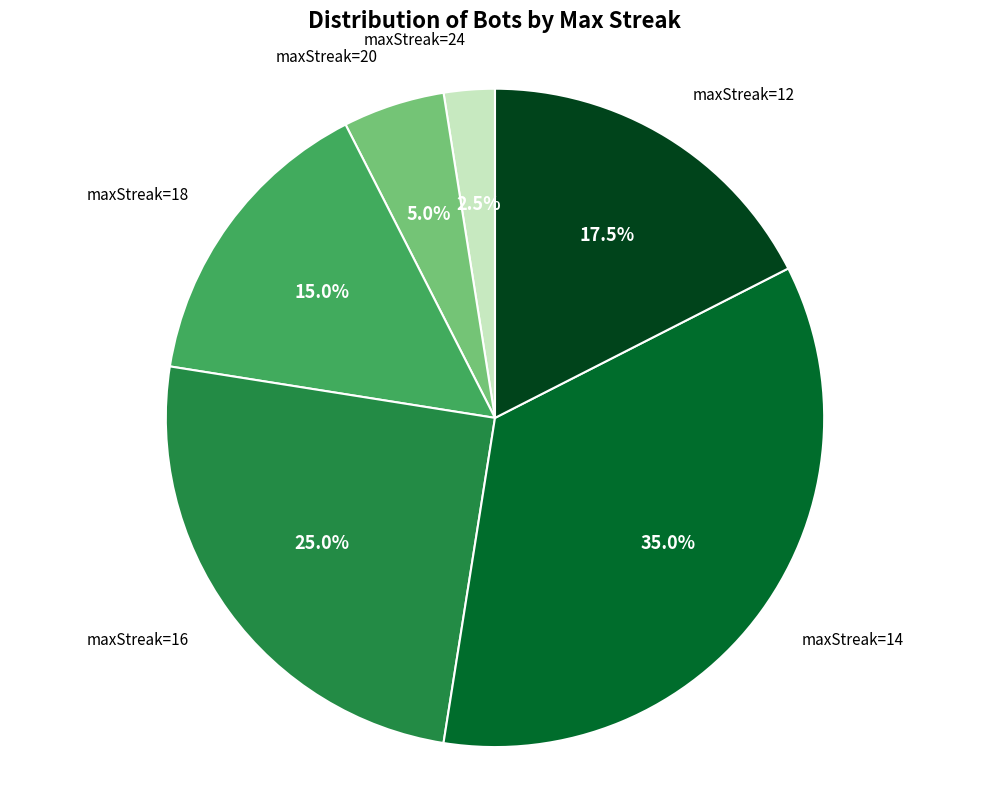

True or false: maxStreak=18 accounts for 15% of the total.

True